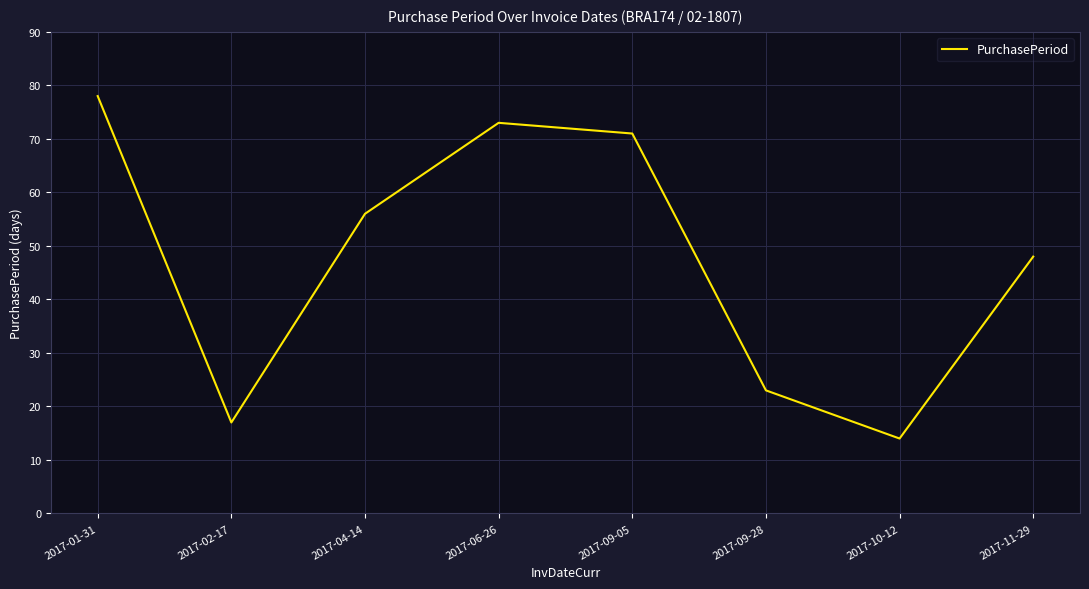

Reading left to right, transcribe all the data shown in this chart.

2017-01-31=78	2017-02-17=17	2017-04-14=56	2017-06-26=73	2017-09-05=71	2017-09-28=23	2017-10-12=14	2017-11-29=48